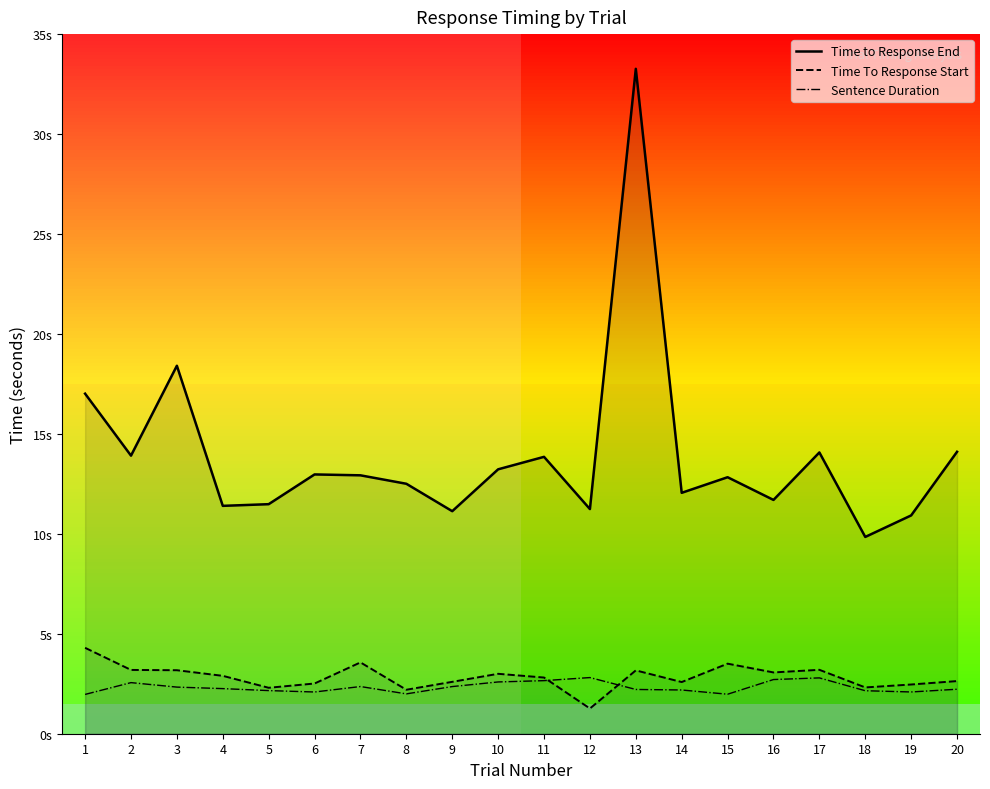

Which category has the highest value in the Time to Response End series?

13